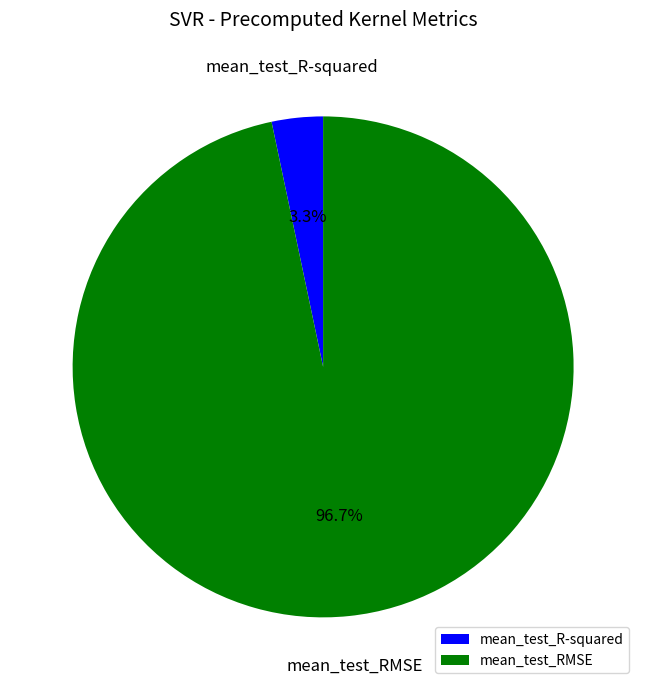

True or false: mean_test_RMSE accounts for 82% of the total.

False